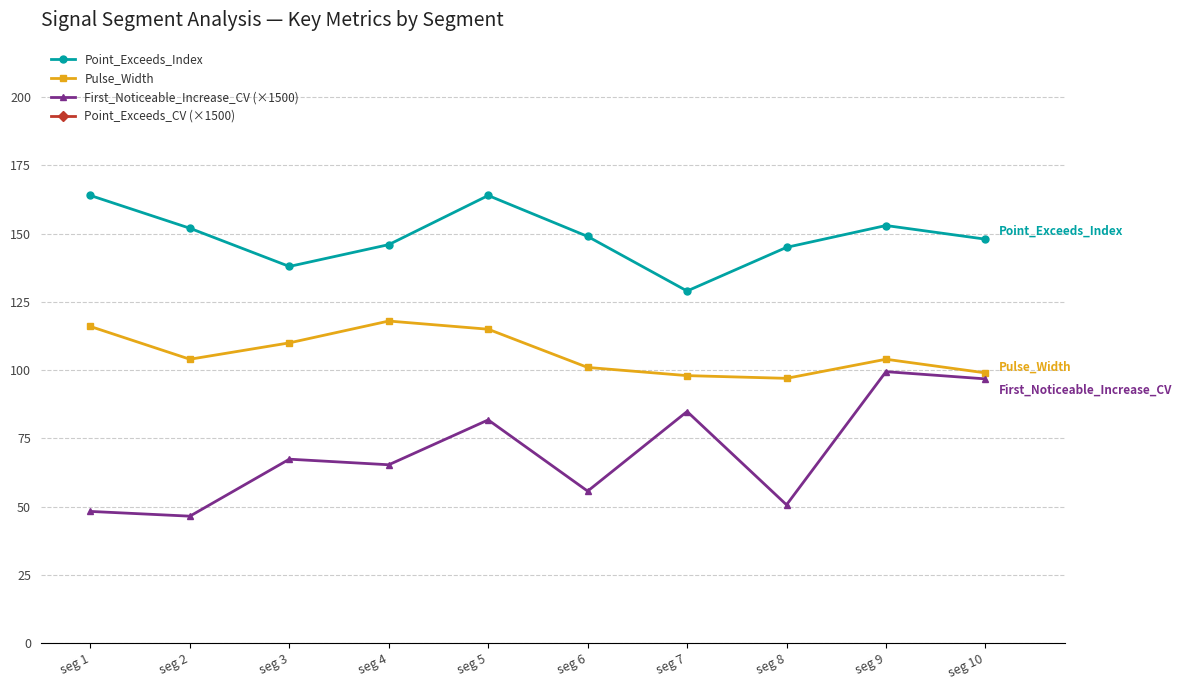

Which series has the largest range (max minus min)?

First_Noticeable_Increase_CV (×1500)